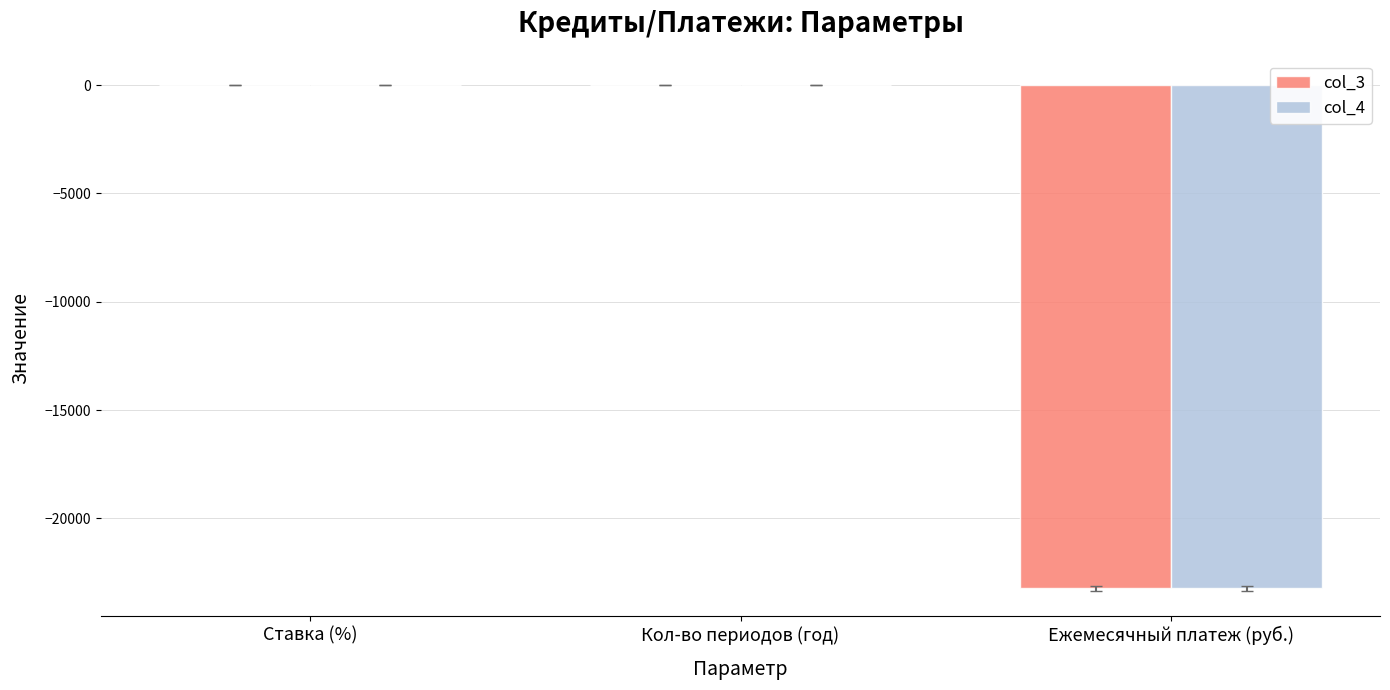

Is it true that col_4 equals -23225.8 at Ежемесячный платеж (руб.)?

True